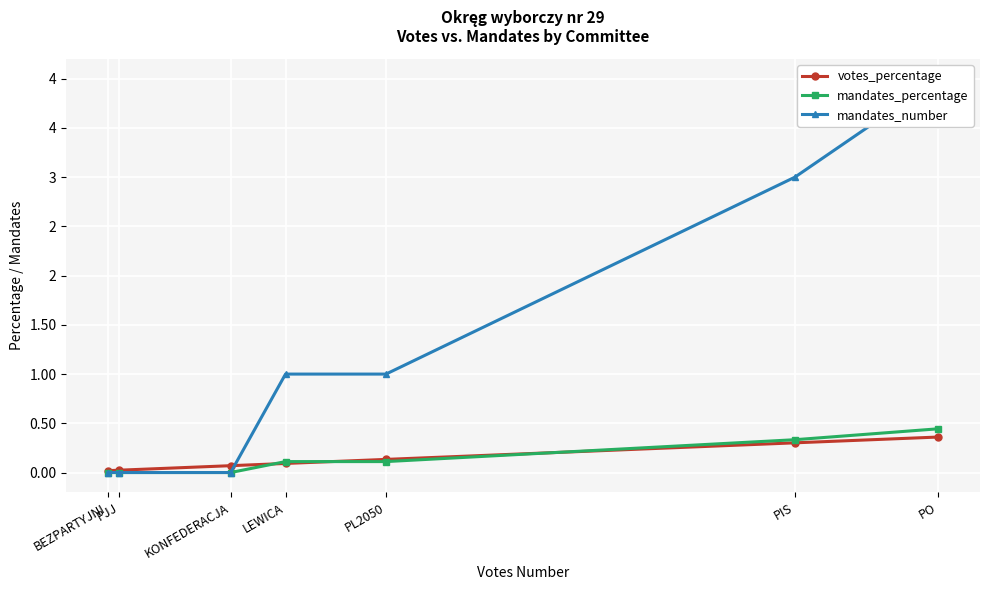

How many lines are shown in the chart?

3